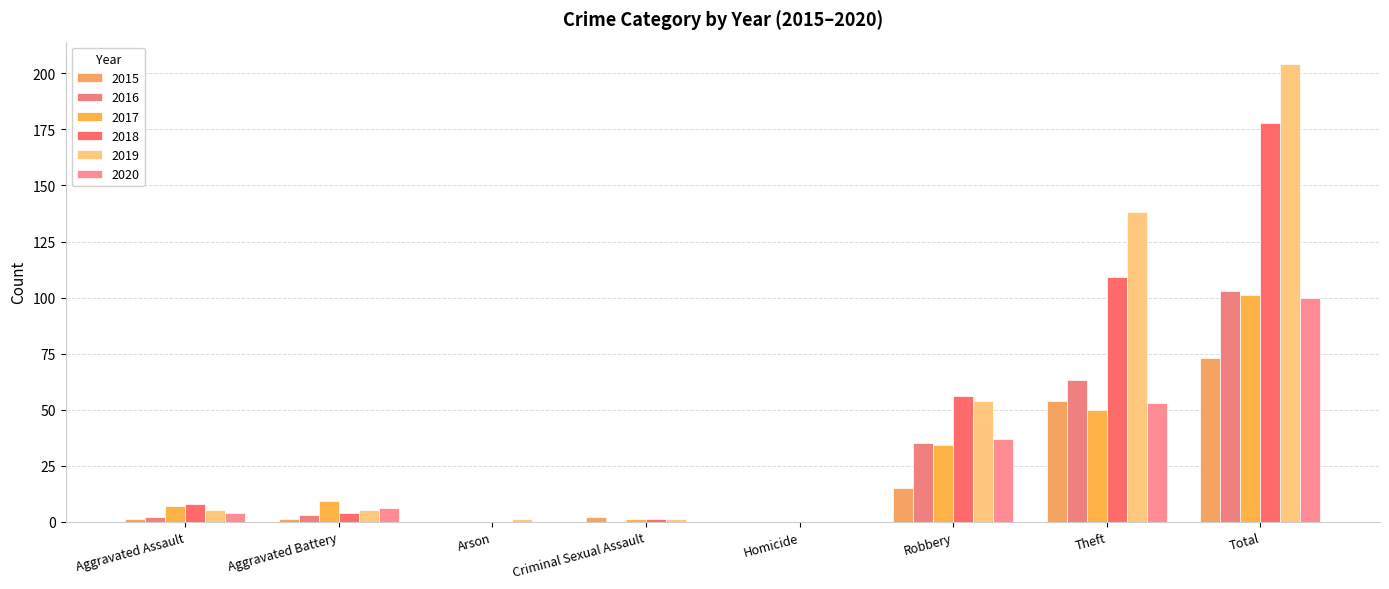

At which category does the chart reach its peak across all series?

Total